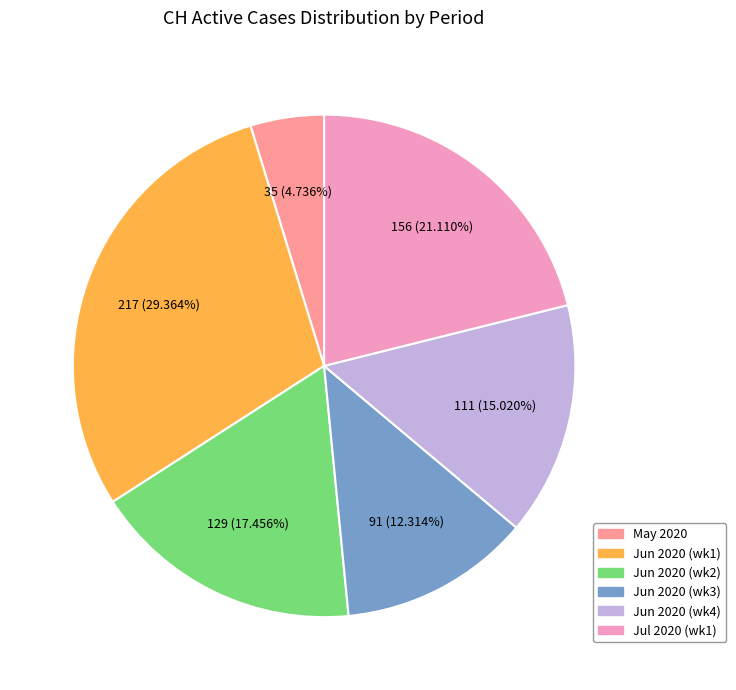

Is there a majority slice in this chart?

No